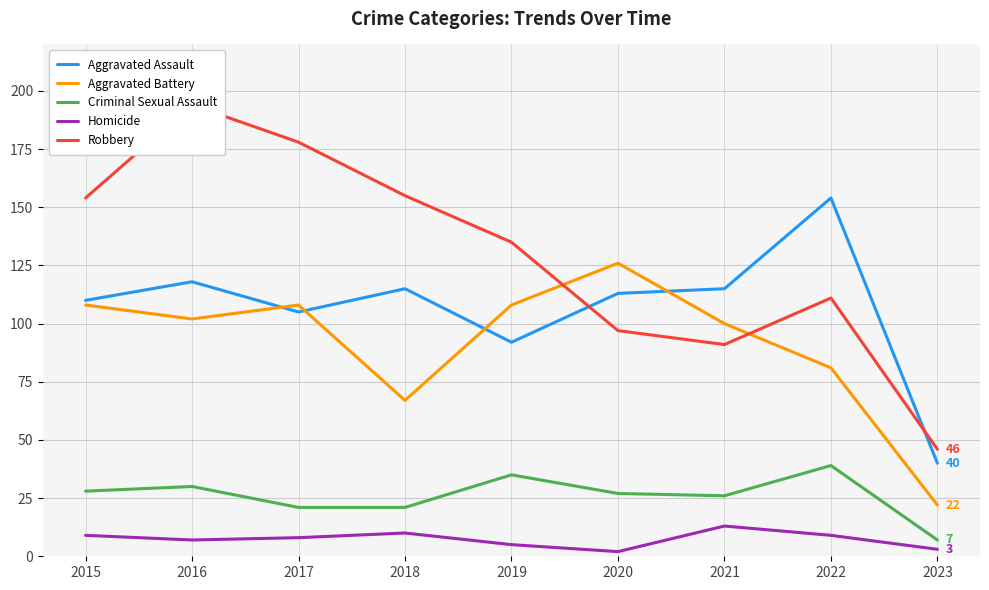

What value does the Aggravated Assault series have at 2018, to the nearest 50?

100